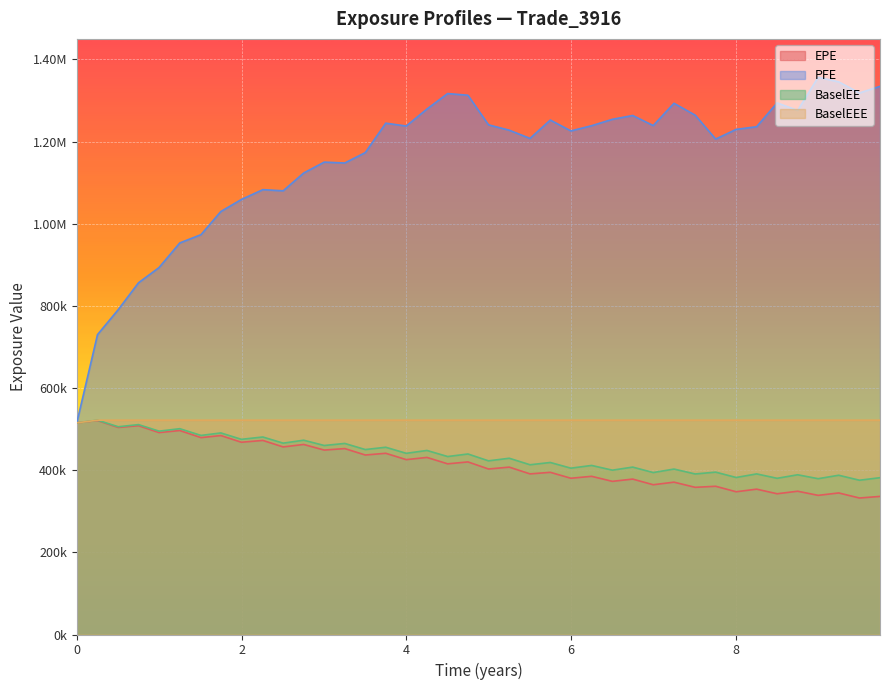

How many interior local valleys does the BaselEE series have?

19